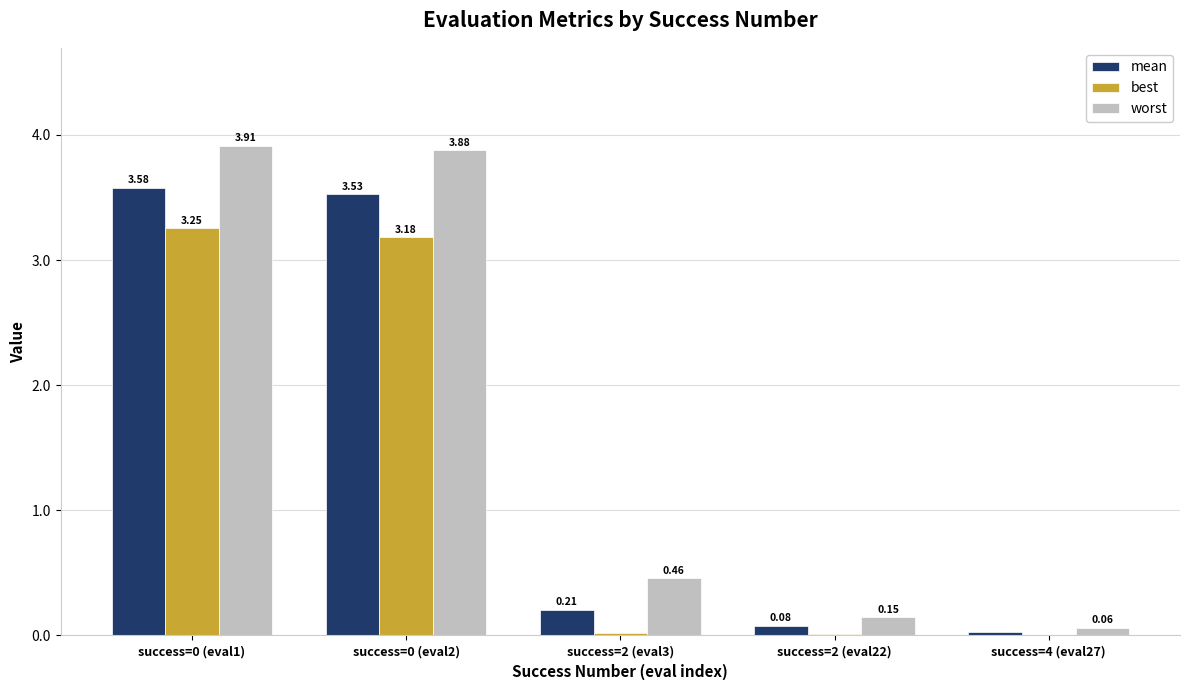

Which series has the widest spread of values?

worst